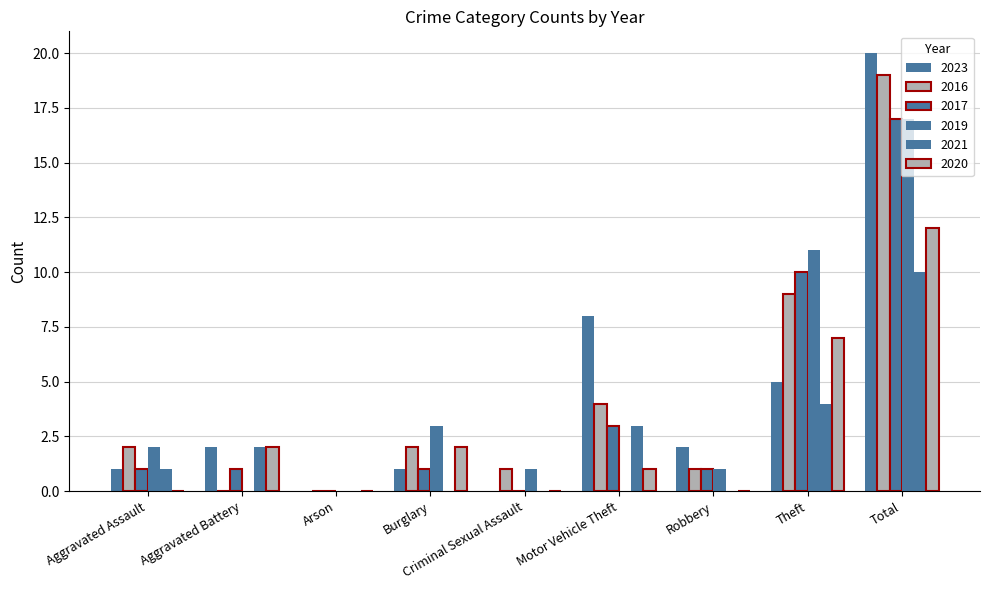

Reading left to right, extract all data points from this chart.

2023: Aggravated Assault=1	Aggravated Battery=2	Arson=0	Burglary=1	Criminal Sexual Assault=0	Motor Vehicle Theft=8	Robbery=2	Theft=5	Total=20
2016: Aggravated Assault=2	Aggravated Battery=0	Arson=0	Burglary=2	Criminal Sexual Assault=1	Motor Vehicle Theft=4	Robbery=1	Theft=9	Total=19
2017: Aggravated Assault=1	Aggravated Battery=1	Arson=0	Burglary=1	Criminal Sexual Assault=0	Motor Vehicle Theft=3	Robbery=1	Theft=10	Total=17
2019: Aggravated Assault=2	Aggravated Battery=0	Arson=0	Burglary=3	Criminal Sexual Assault=1	Motor Vehicle Theft=0	Robbery=1	Theft=11	Total=17
2021: Aggravated Assault=1	Aggravated Battery=2	Arson=0	Burglary=0	Criminal Sexual Assault=0	Motor Vehicle Theft=3	Robbery=0	Theft=4	Total=10
2020: Aggravated Assault=0	Aggravated Battery=2	Arson=0	Burglary=2	Criminal Sexual Assault=0	Motor Vehicle Theft=1	Robbery=0	Theft=7	Total=12